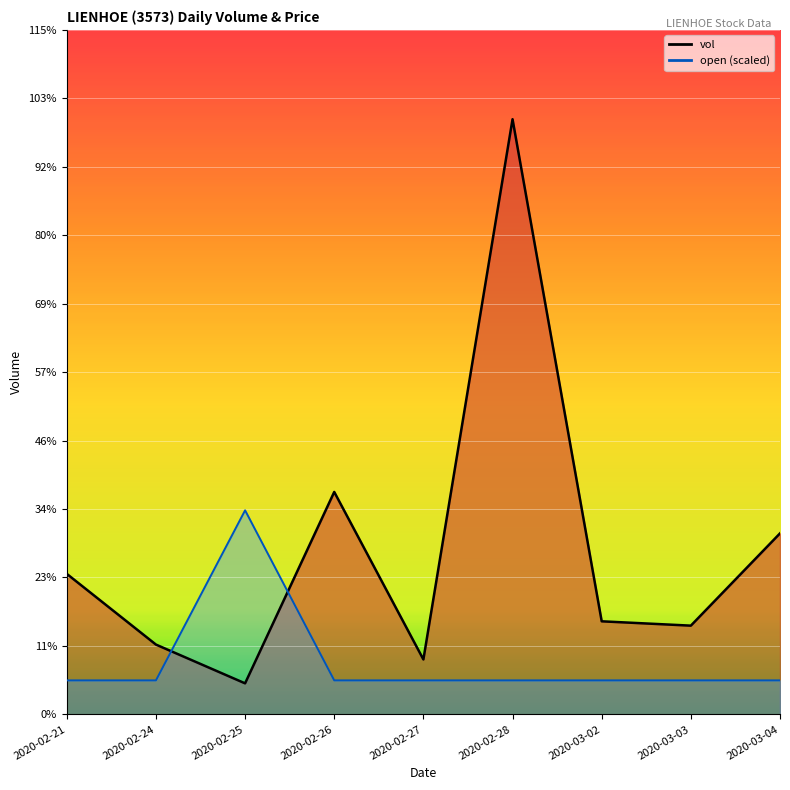

Between 2020-02-27 and 2020-02-24, which is larger?

2020-02-24